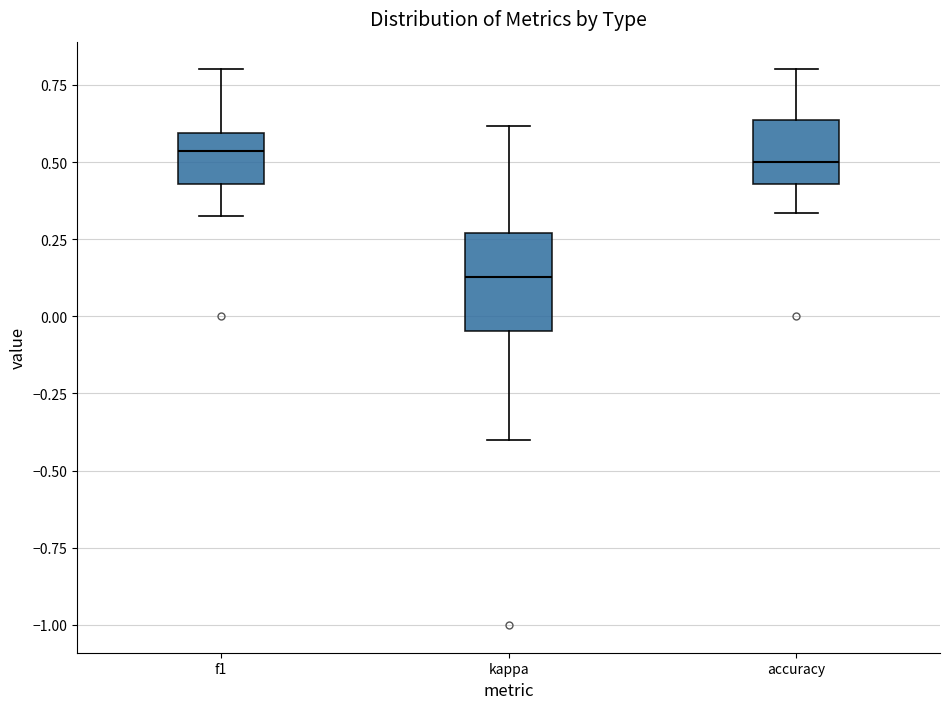

Which box is the tallest, from its lower edge to its upper edge?

kappa